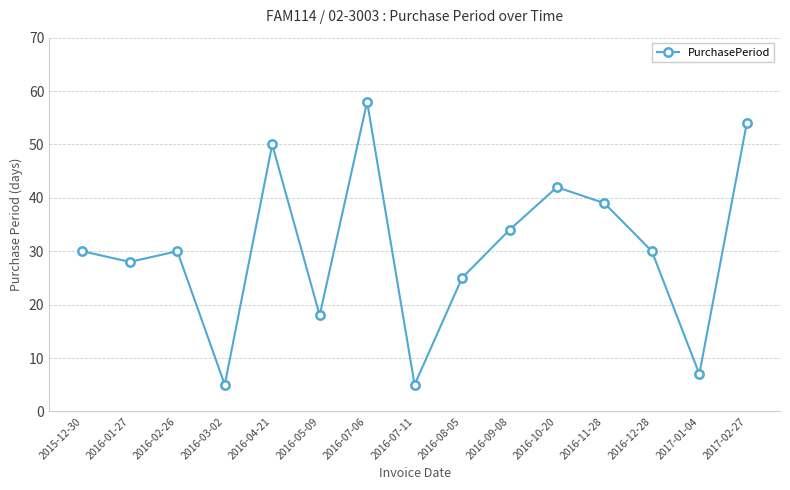

What is the label of the 9th point from the right?

2016-07-06